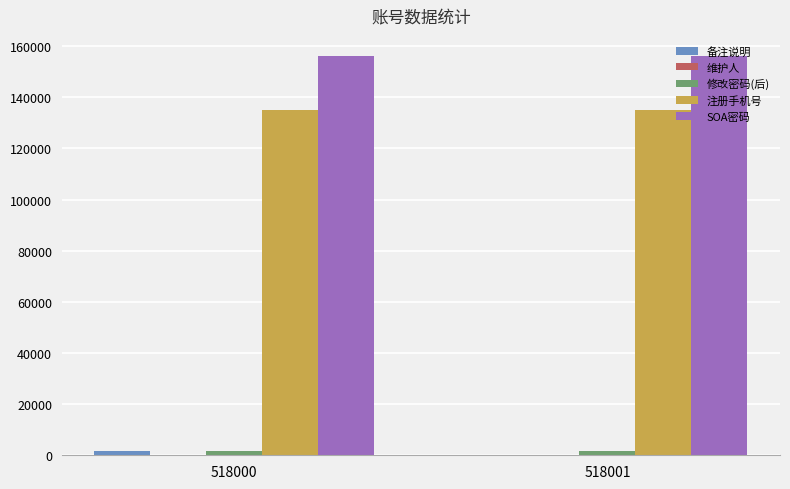

The value of 注册手机号 at 518000 is 71587. True or false?

False